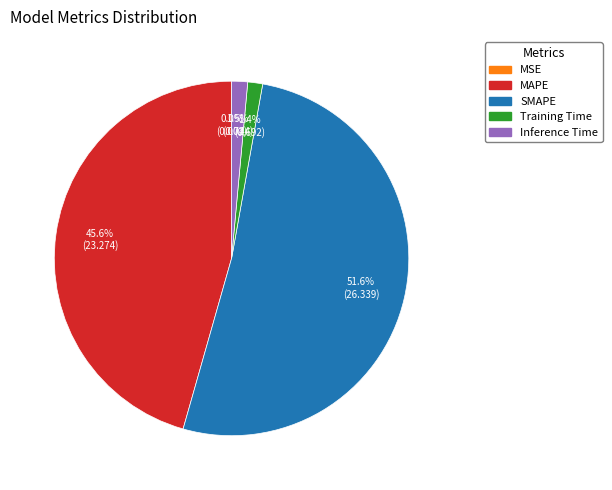

Which slice is the largest?

SMAPE